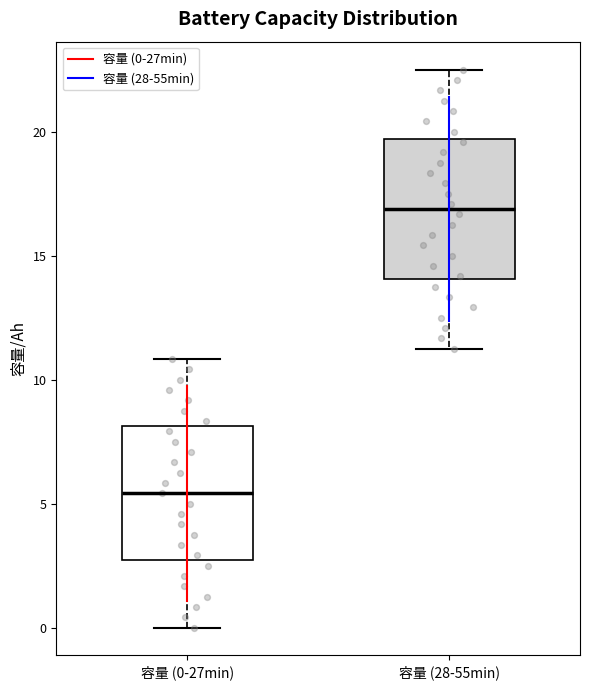

Which box's median line is the lowest?

容量 (0-27min)